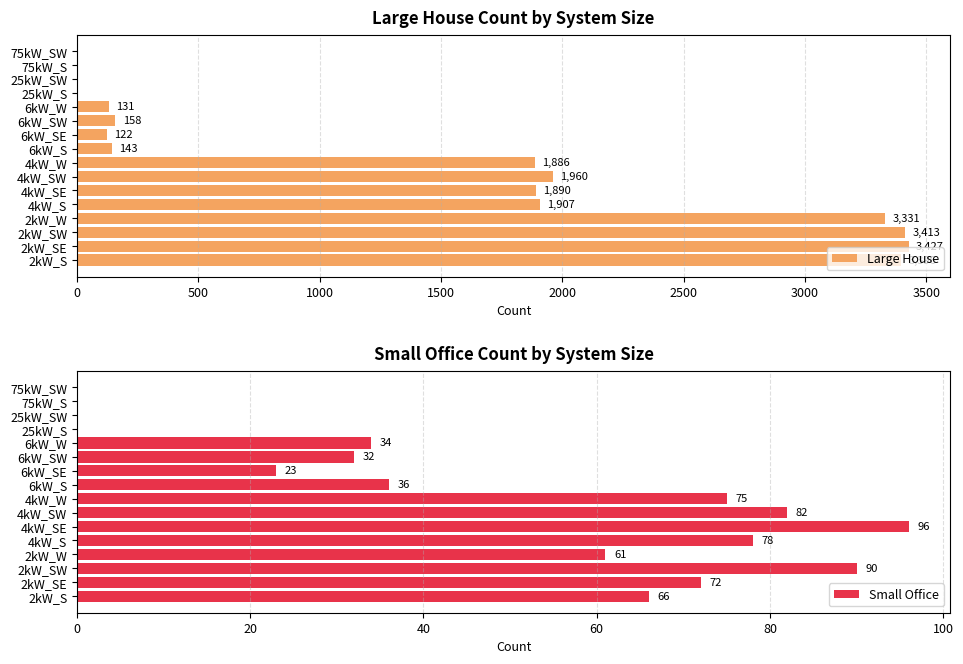

What is the sum of all Large House values?

21764